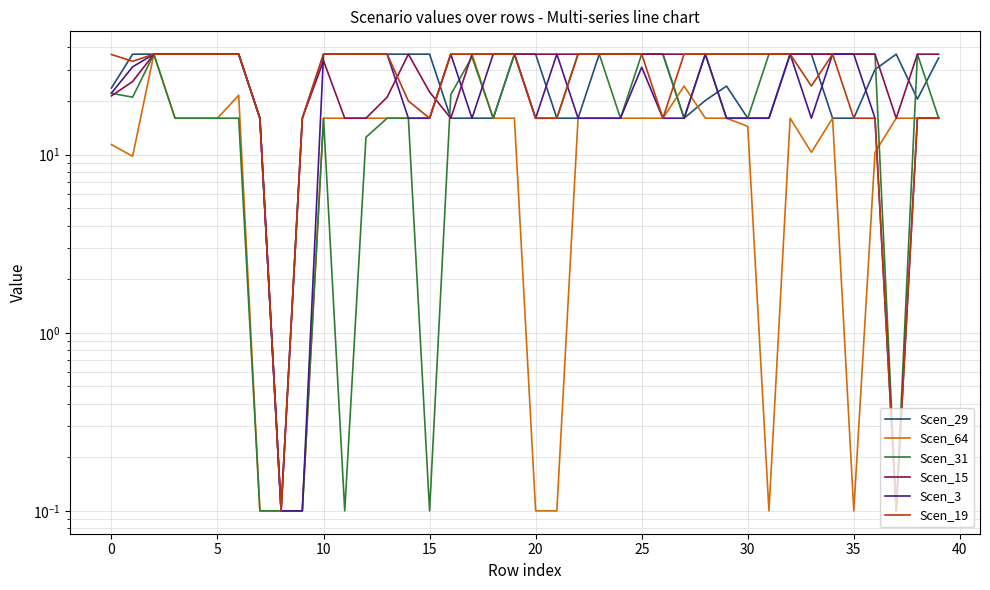

What is the label of the 3rd point from the right?

37